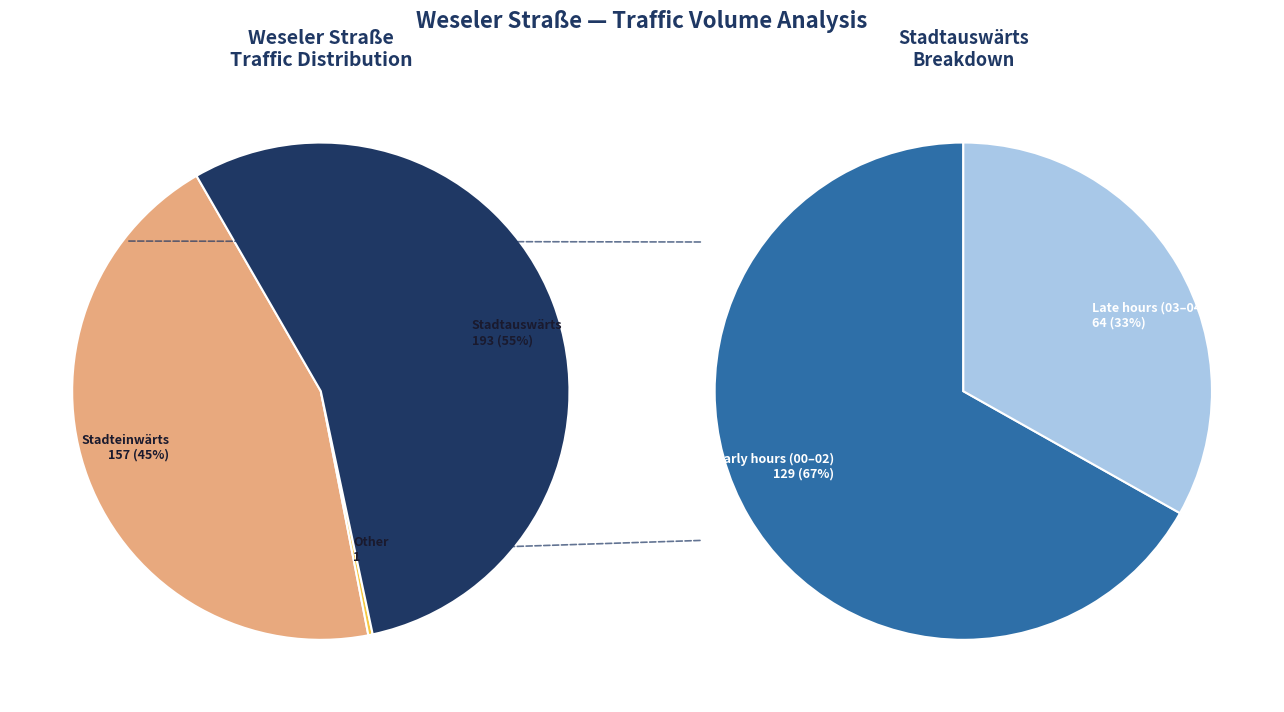

Does 04:30 represent more than half of the total?

No